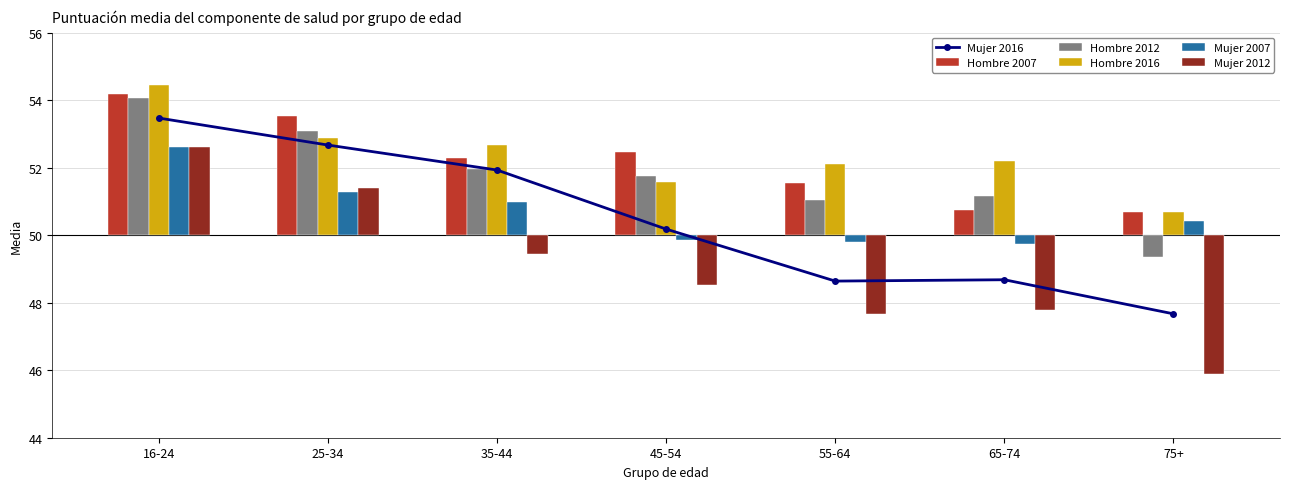

At how many categories does at least one series exceed 44?

7